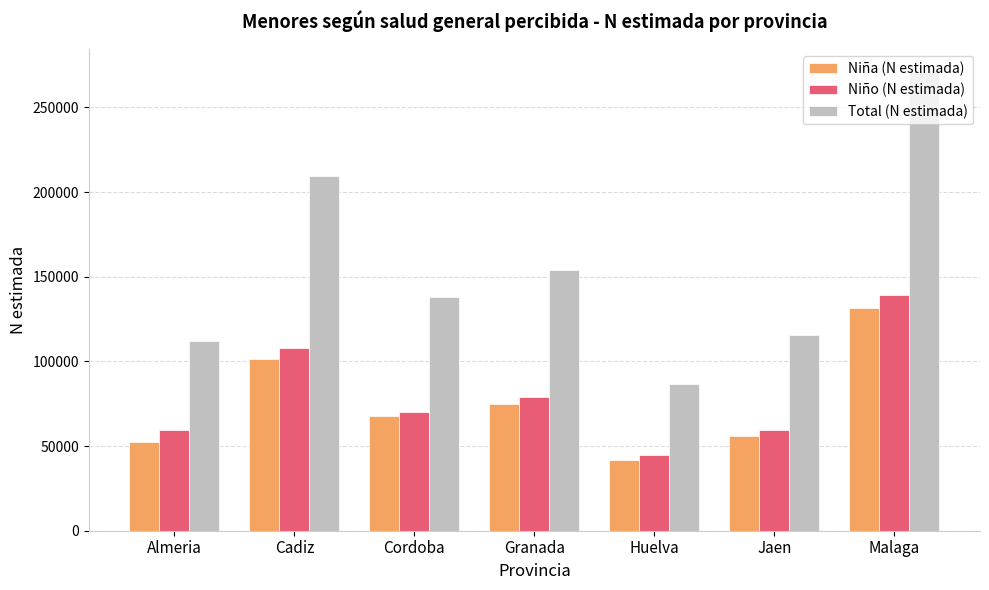

What is the value of the Niño (N estimada) bar at the 2nd from the left?

108090